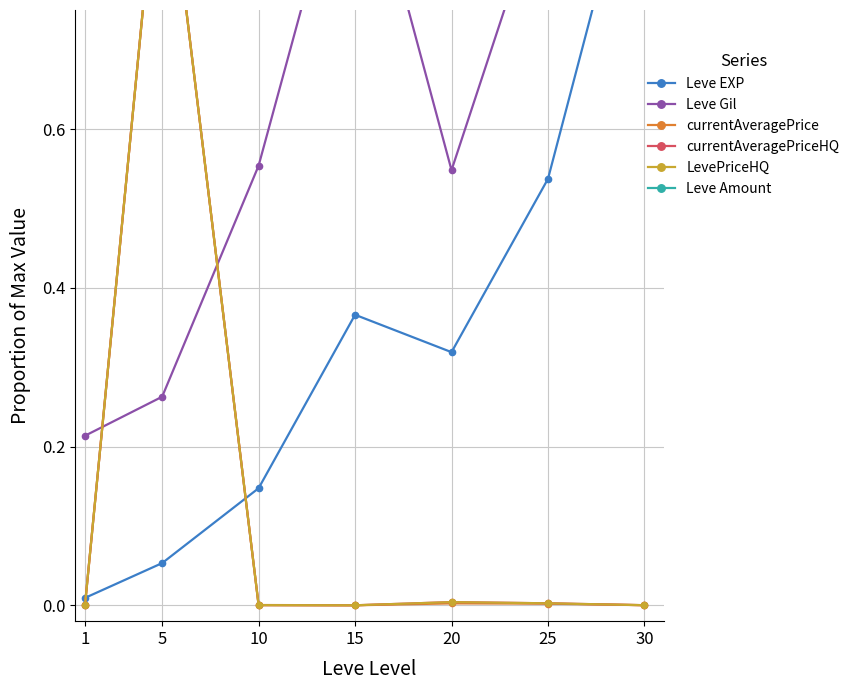

True or false: Leve Amount and currentAveragePriceHQ cross at least once.

False